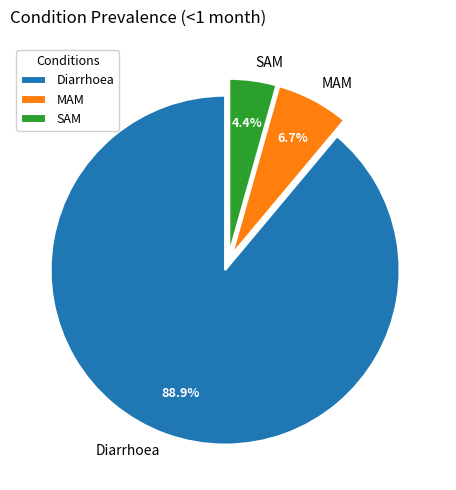

What is the majority slice?

Diarrhoea